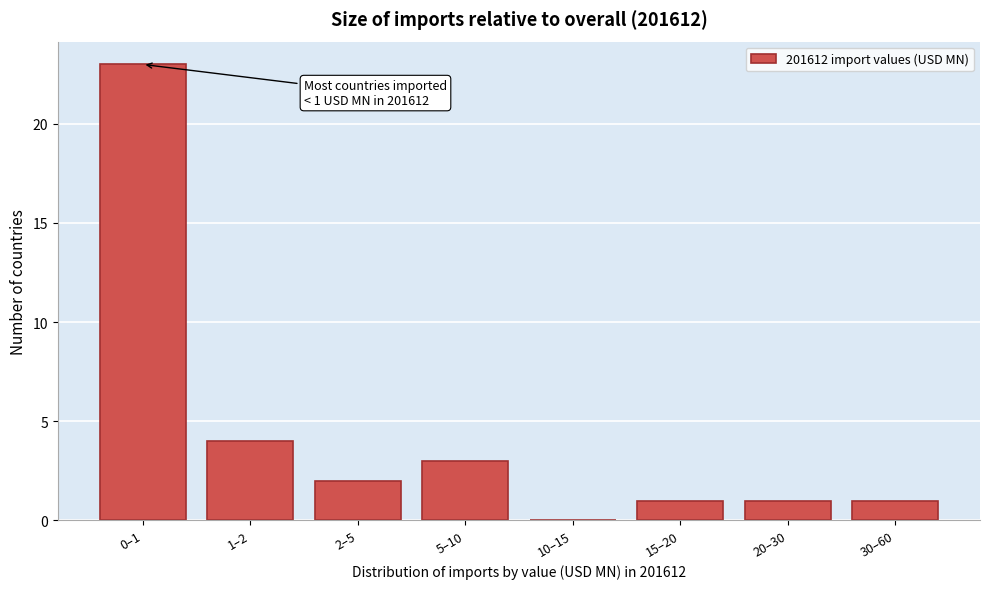

Reading left to right, list all the values displayed in this chart.

0–1=23	1–2=4	2–5=2	5–10=3	10–15=0	15–20=1	20–30=1	30–60=1